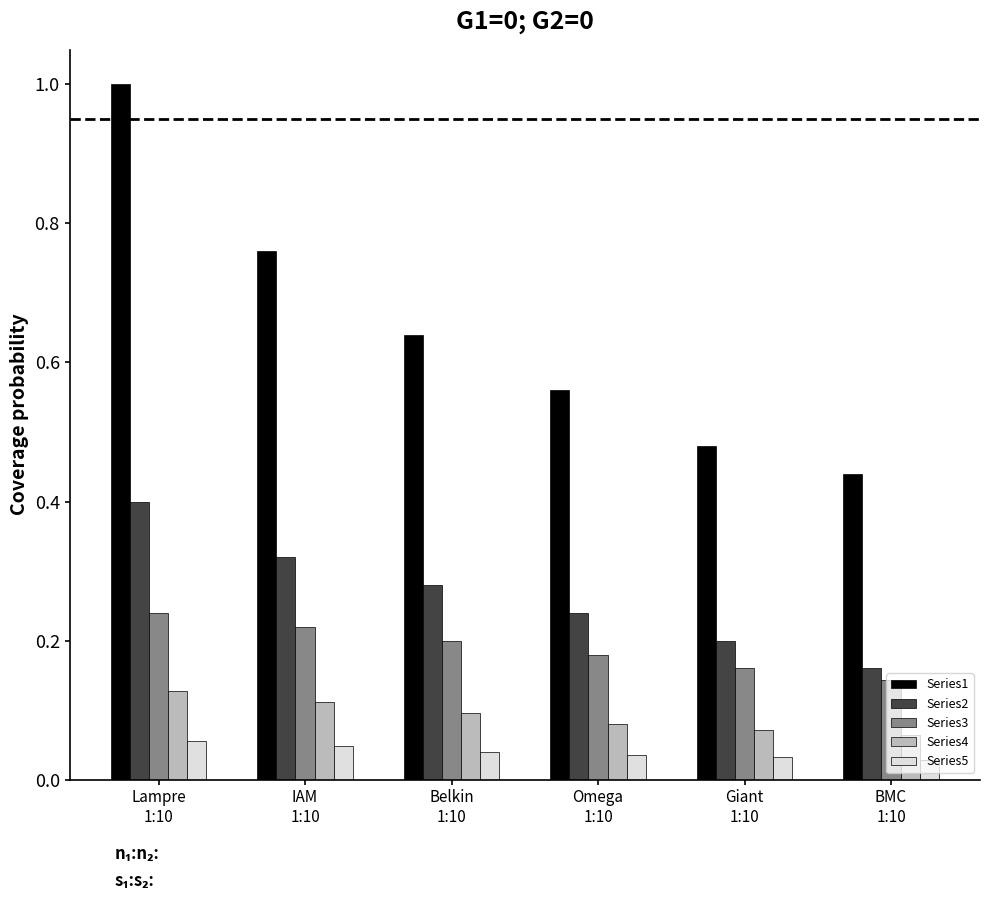

How many Series3 values are between 0 and 1?

6